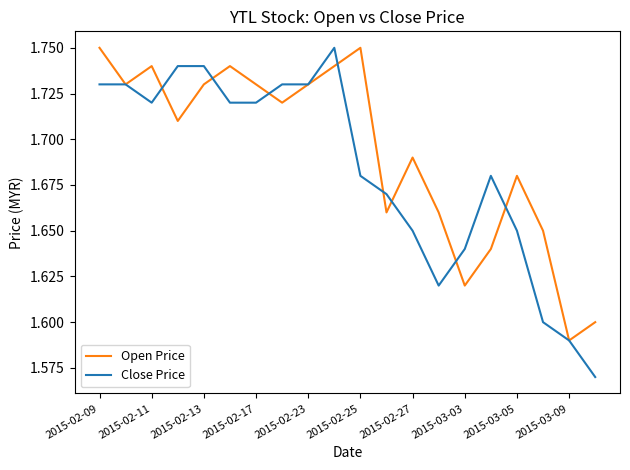

Rank the series by their average value, from lowest to highest.

Close Price, Open Price